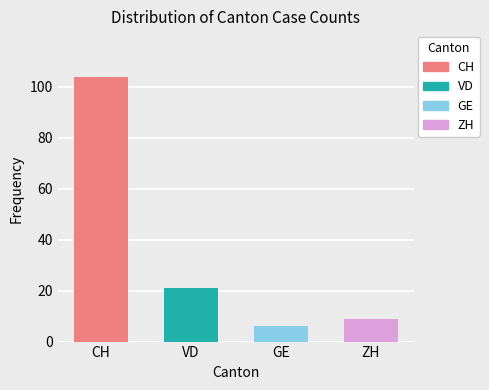

Which series has the largest total across all categories?

CH